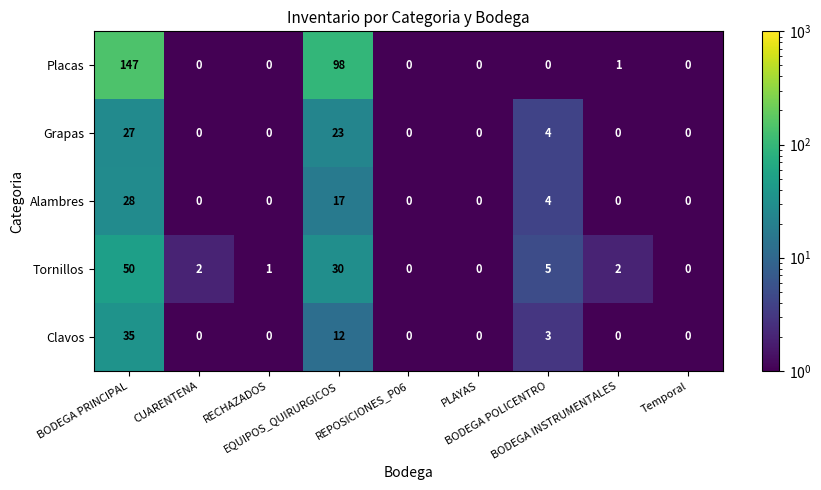

What is the average value of the Alambres series?

5